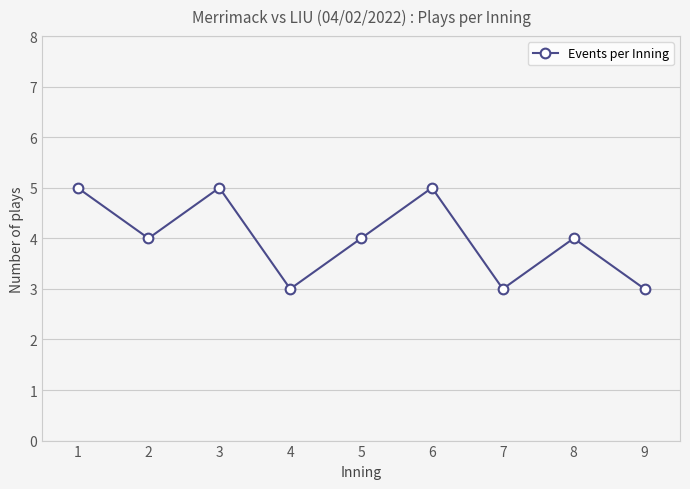

What is the smallest value displayed?

3